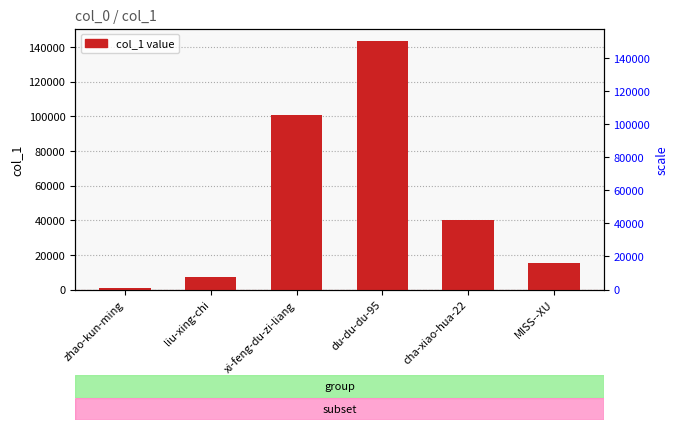

At which category does the chart reach its minimum across all series?

zhao-kun-ming